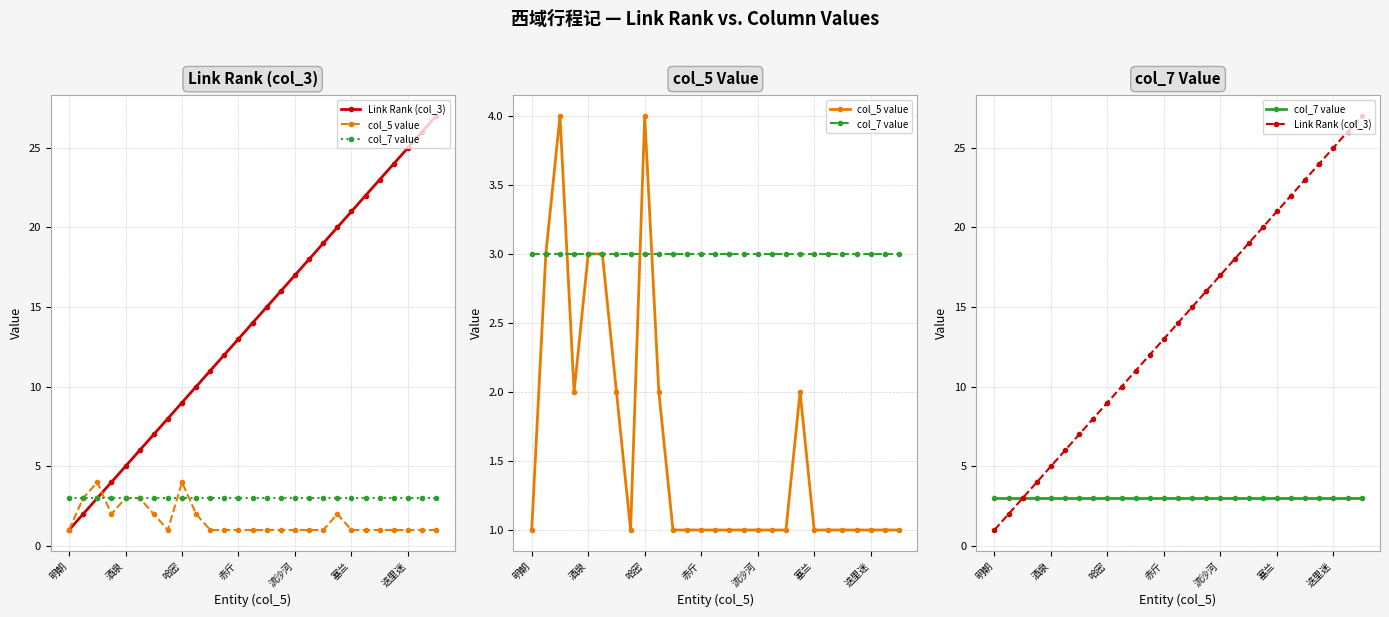

Is the value of col_7 value at 流沙河 greater than the value of col_5 value at 23?

Yes